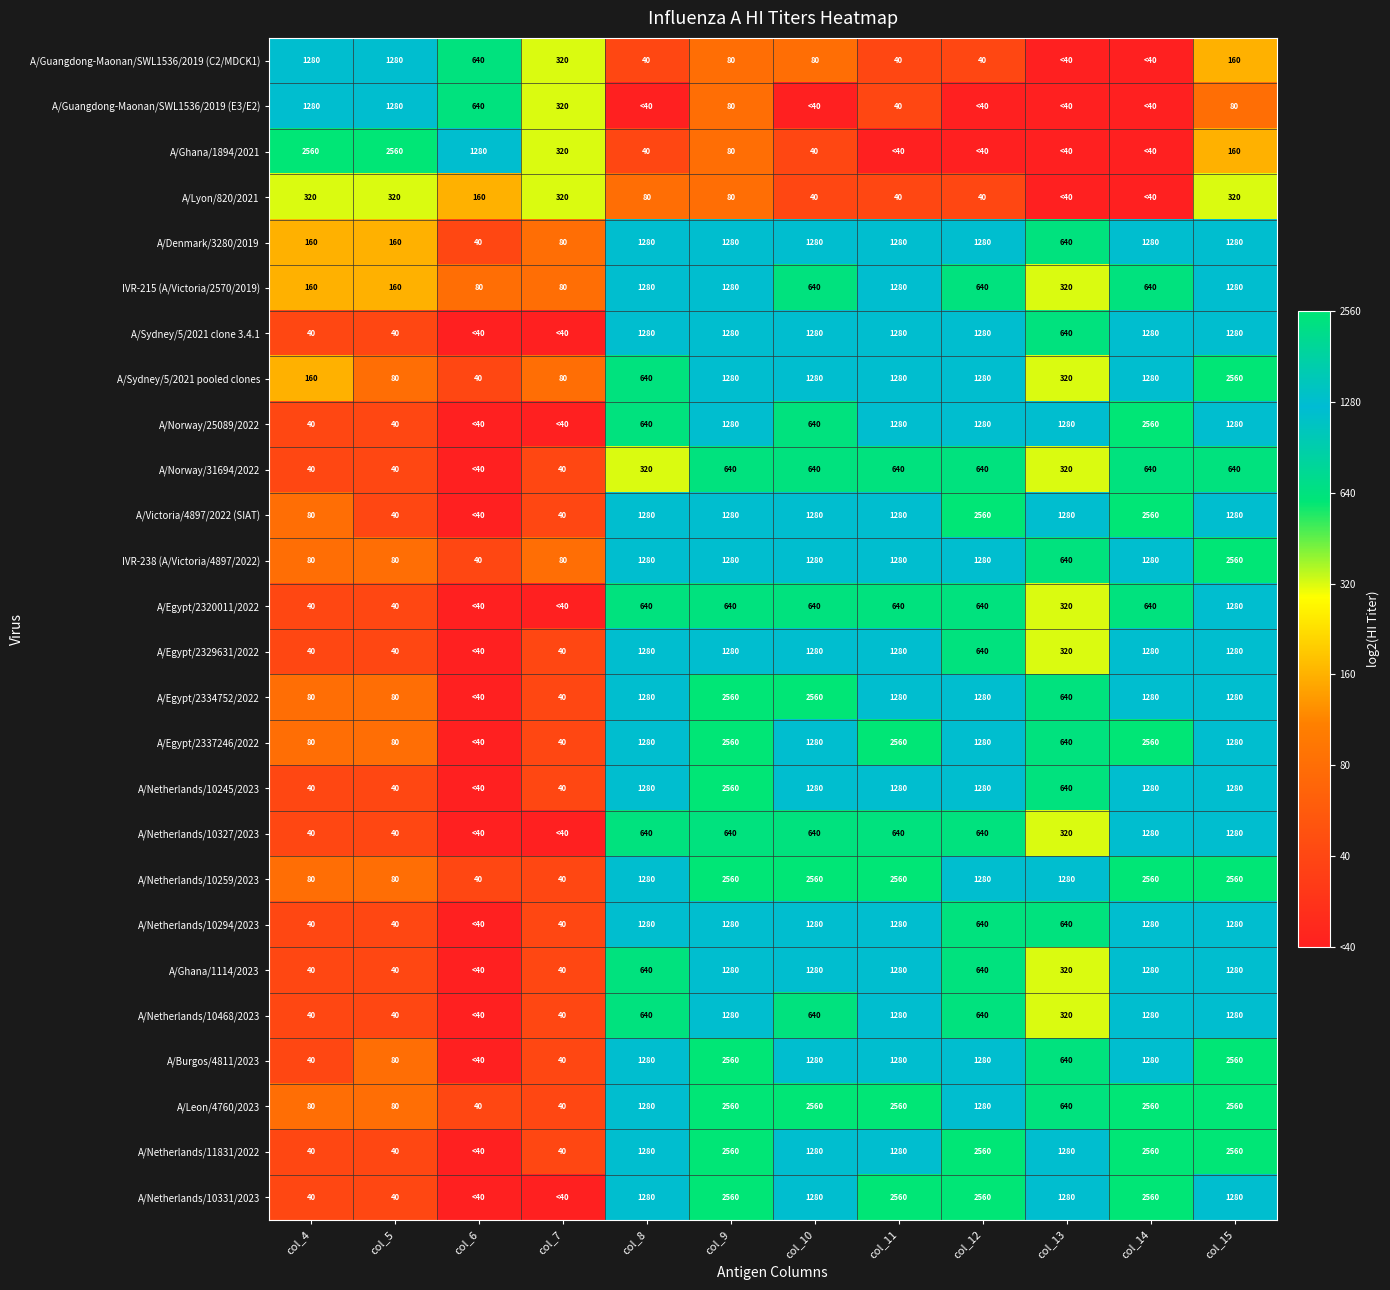

The value of A/Netherlands/10327/2023 at col_13 is 2.8. True or false?

False